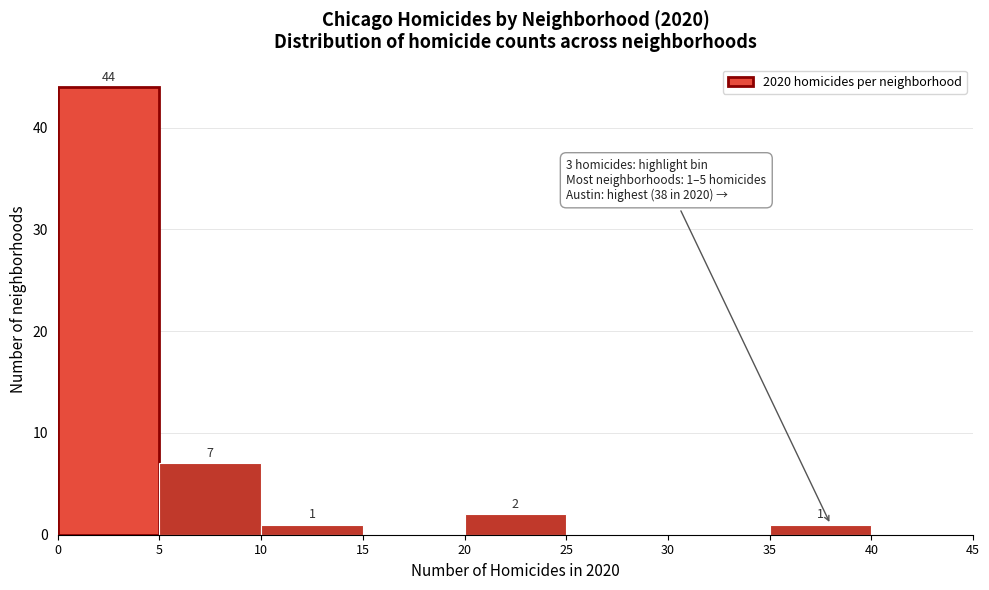

Over which range of the x-axis is the bar tallest?

0 to 5